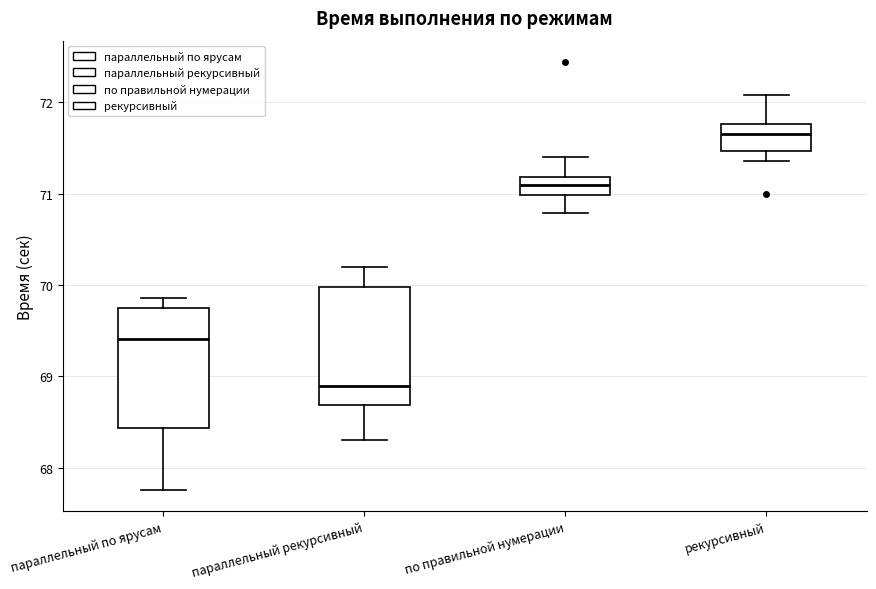

Reading left to right, read every box against the y-axis: the position of its median line, the range the box covers, and the ends of its whiskers. The values are not printed on the chart, so give them approximately, as read against the axis.

параллельный по ярусам: median 69.4, box 68.4 to 69.7, whiskers 67.8 to 69.9
параллельный рекурсивный: median 68.9, box 68.7 to 70.0, whiskers 68.3 to 70.2
по правильной нумерации: median 71.1, box 71.0 to 71.2, whiskers 70.8 to 71.4
рекурсивный: median 71.7, box 71.5 to 71.8, whiskers 71.4 to 72.1